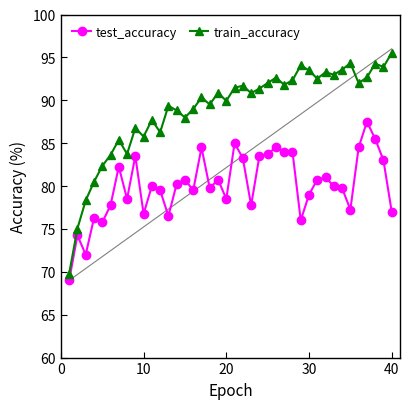

True or false: train_accuracy and test_accuracy cross at least once.

False